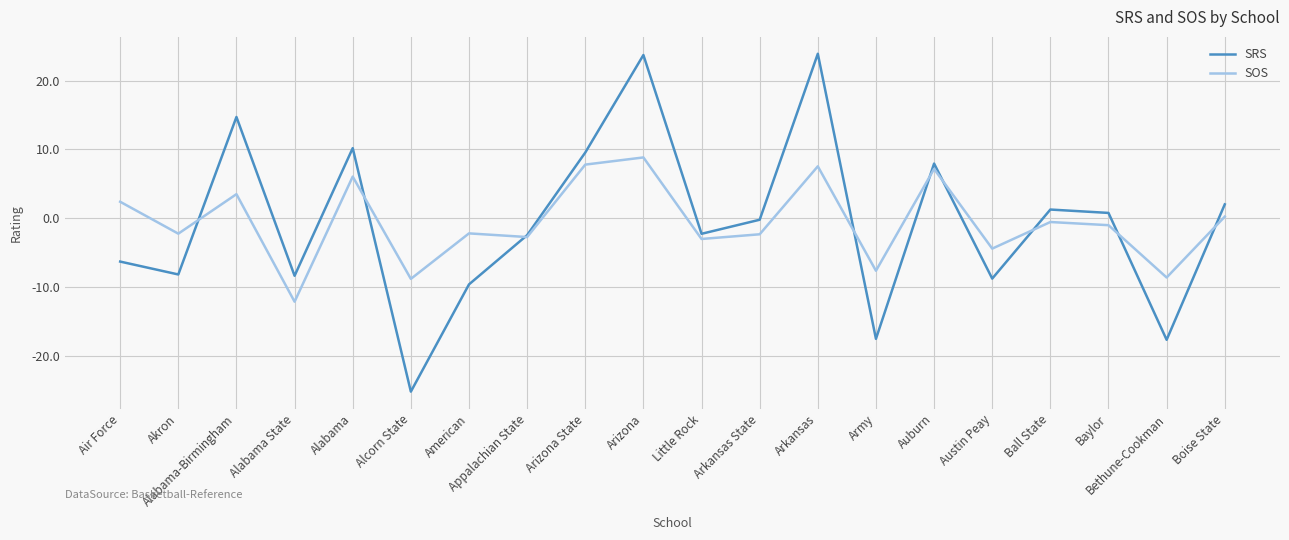

What is the lowest value of the SOS series?

-12.1